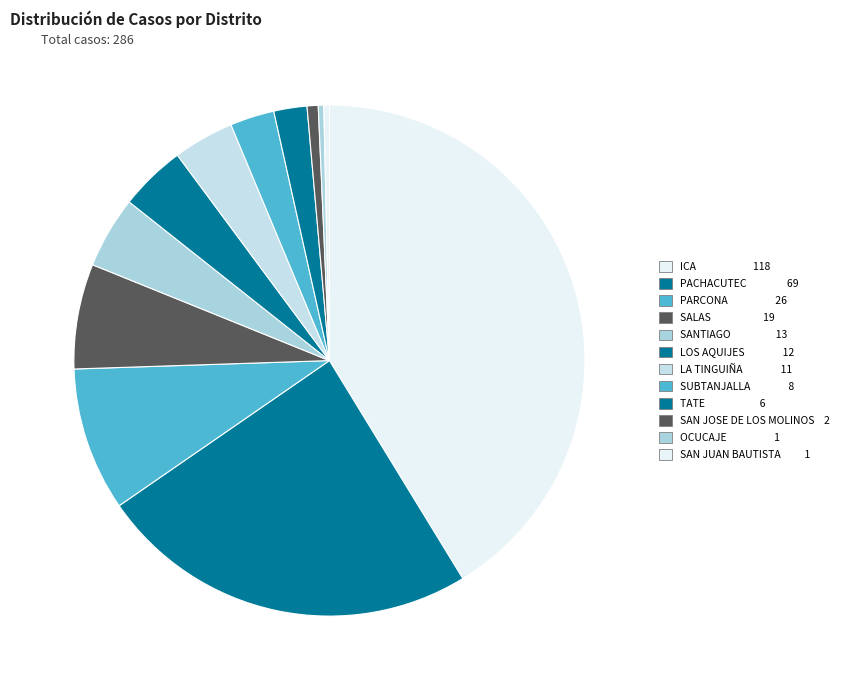

To the nearest percent, what portion does SUBTANJALLA represent?

3%